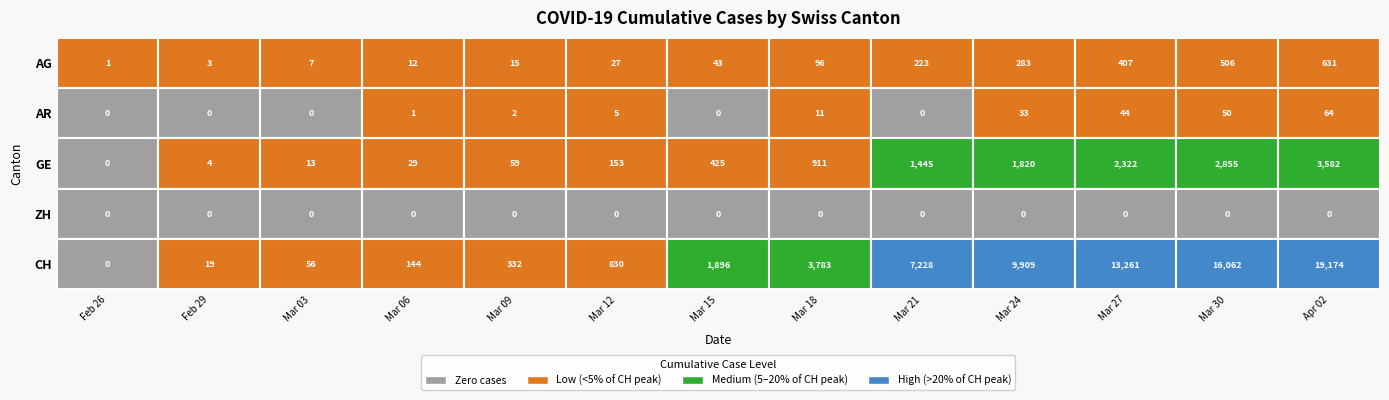

Between 2020-03-25 and 2020-03-26, which series saw the biggest shift?

CH